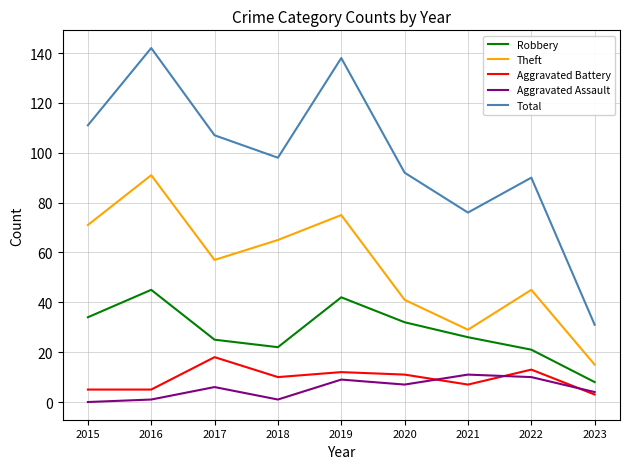

Between which two adjacent categories do Aggravated Battery and Aggravated Assault first intersect?

2020 and 2021